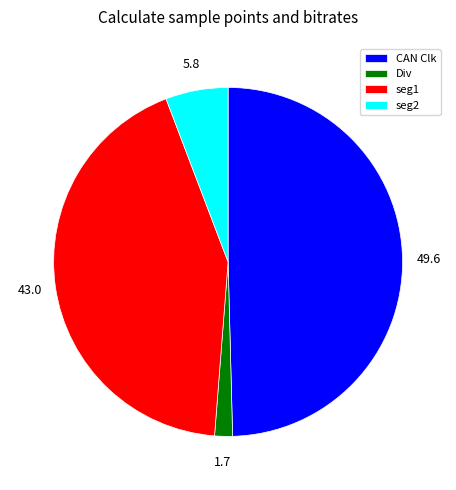

Rank the categories by value from highest to lowest.

CAN Clk, seg1, seg2, Div